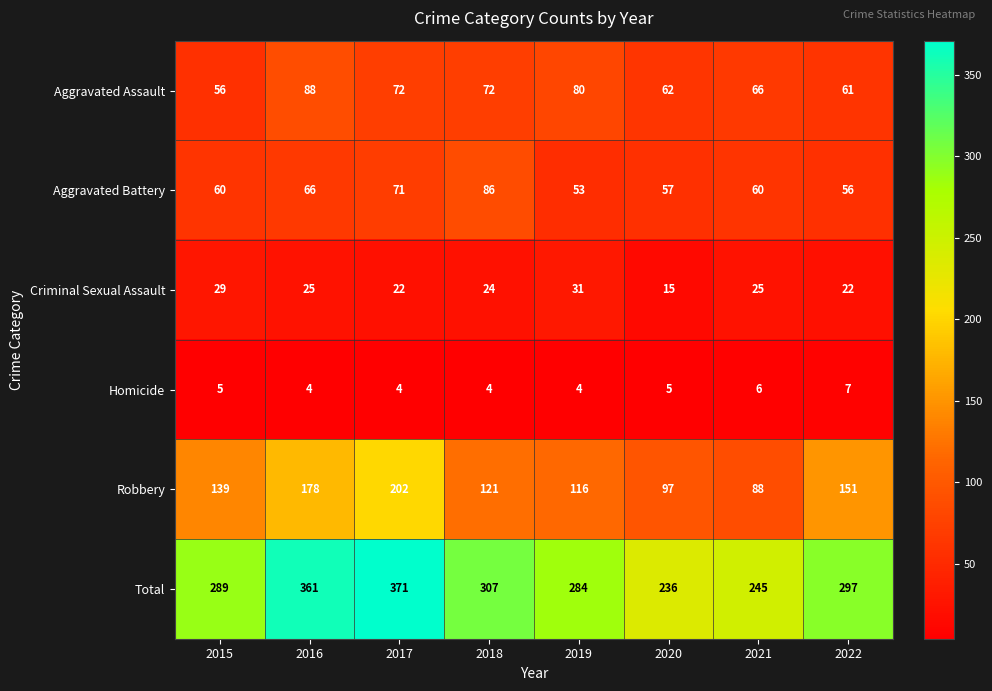

List the series in order of their peak value, highest first.

Total, Robbery, Aggravated Assault, Aggravated Battery, Criminal Sexual Assault, Homicide